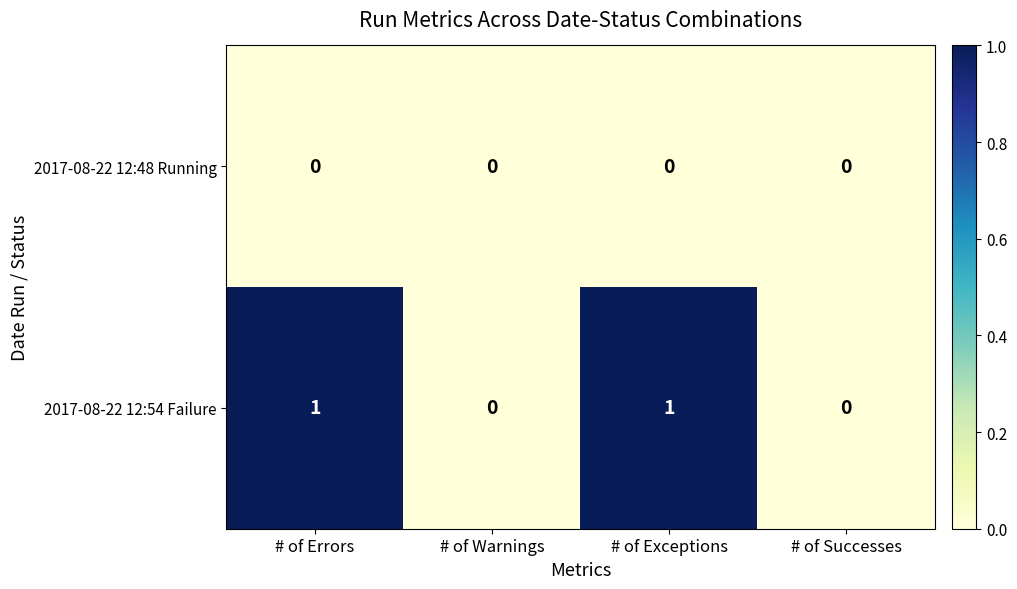

Is the value of 2017-08-22 12:54 Failure at # of Exceptions greater than the value of 2017-08-22 12:48 Running at # of Warnings?

Yes